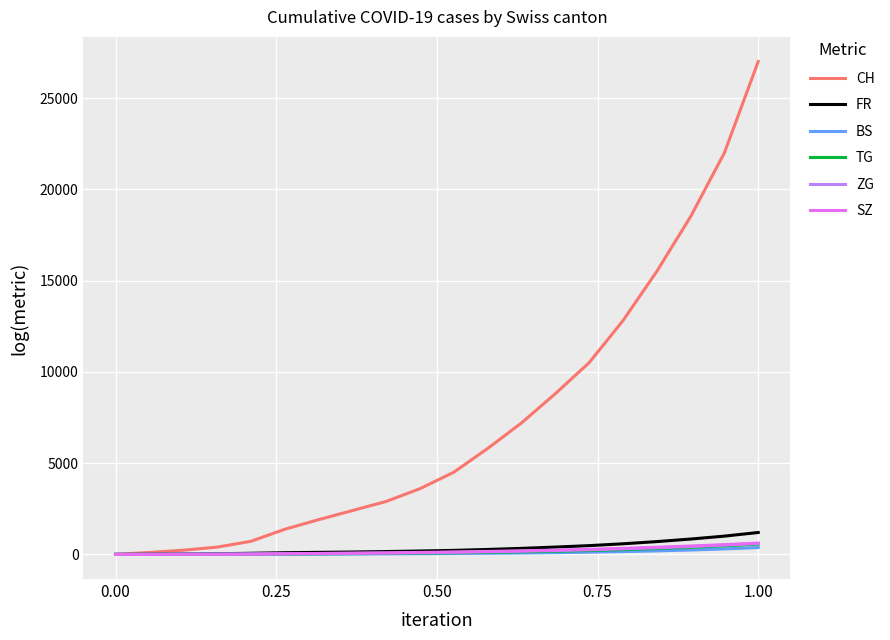

True or false: ZG has more than 0 points higher than both neighbors.

False